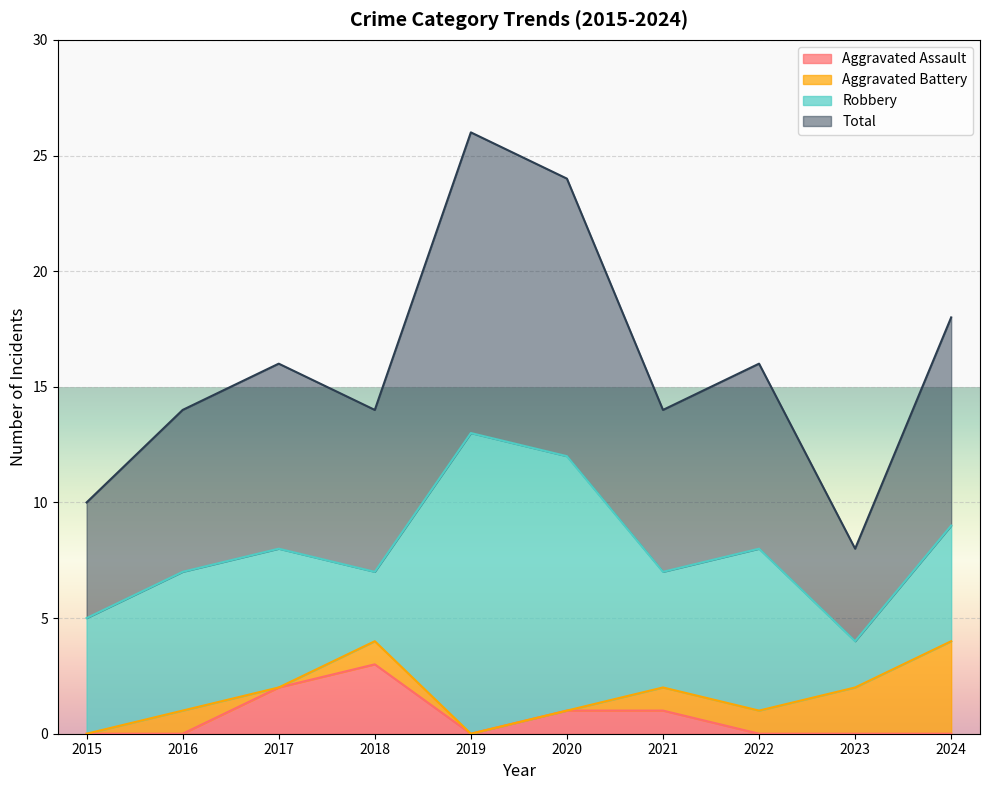

What is the maximum value shown in the chart?

13